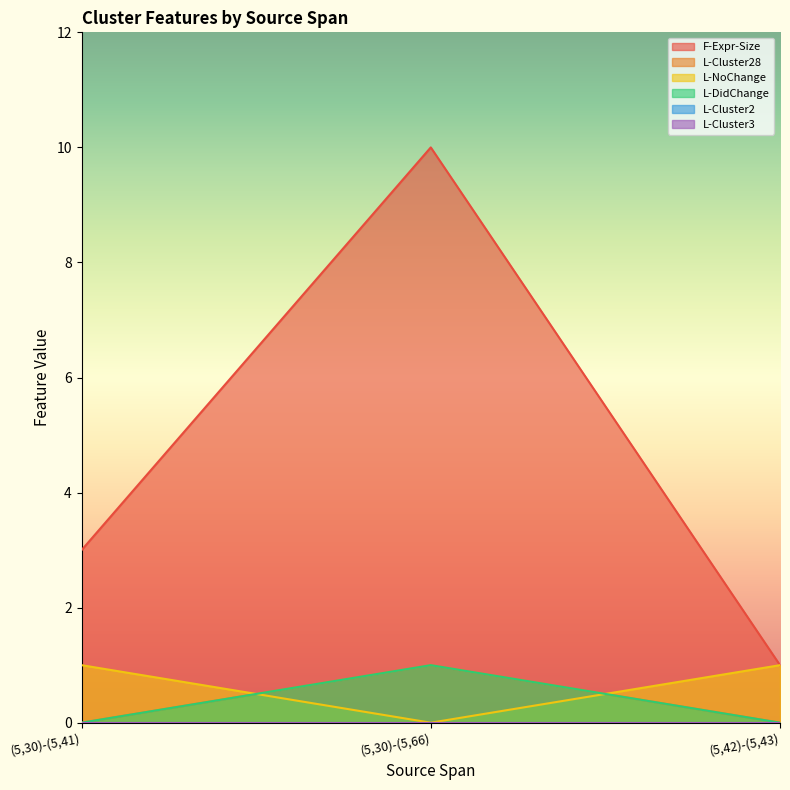

Count the number of categories in the chart.

3